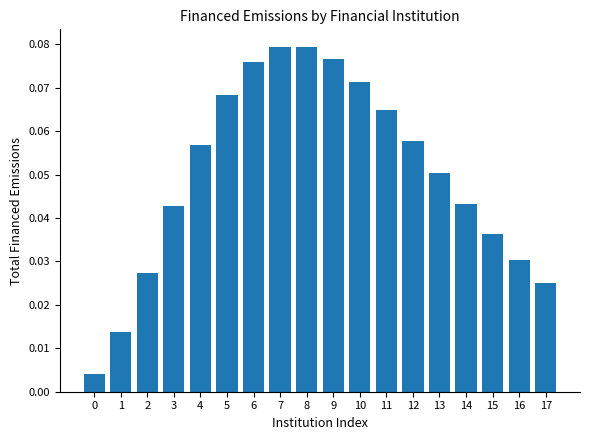

What is the sum of all values?

0.9